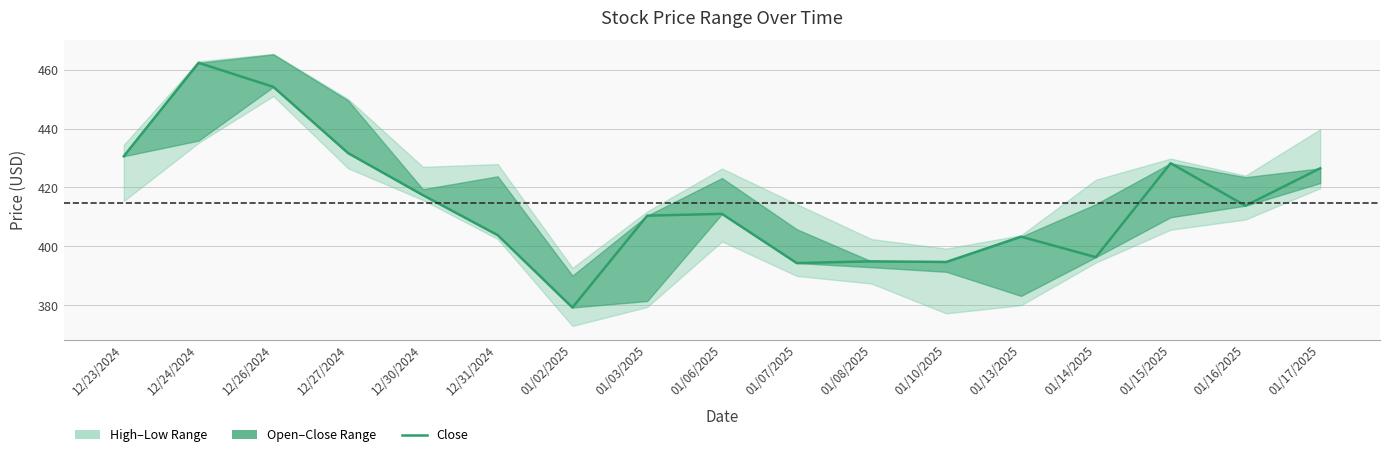

Rank the categories by value from lowest to highest.

01/02/2025, 01/07/2025, 01/10/2025, 01/08/2025, 01/14/2025, 01/13/2025, 12/31/2024, 01/03/2025, 01/06/2025, 01/16/2025, 12/30/2024, 01/17/2025, 01/15/2025, 12/23/2024, 12/27/2024, 12/26/2024, 12/24/2024